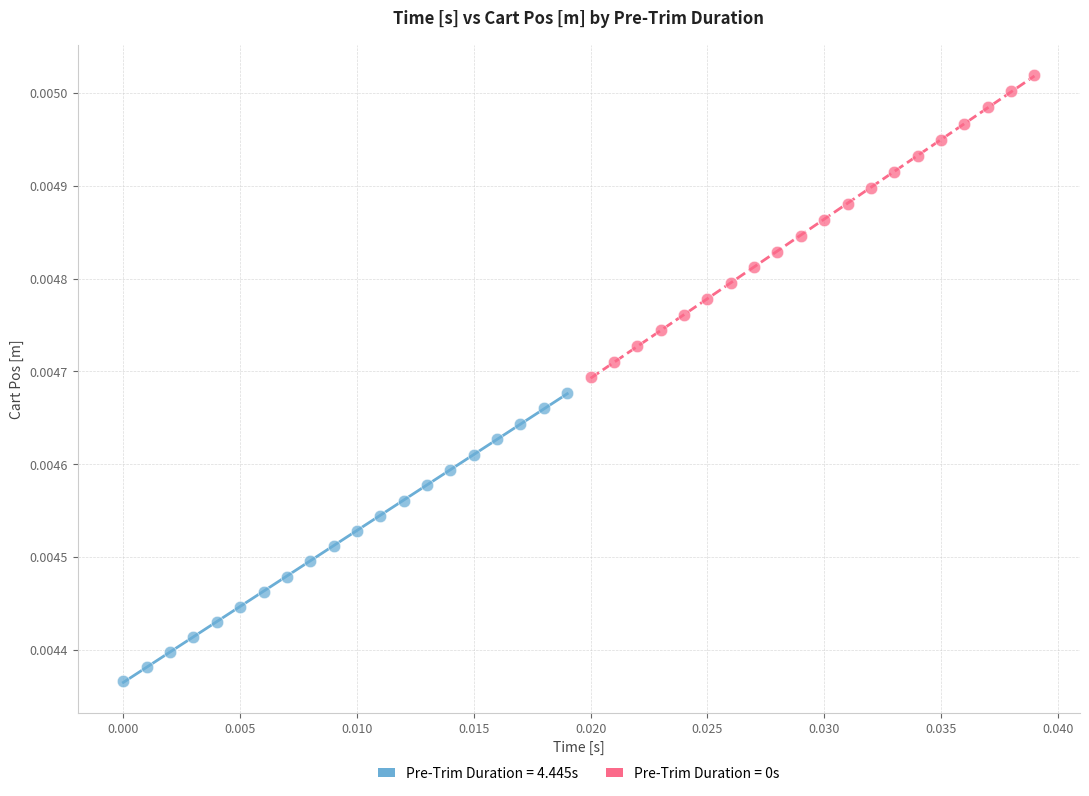

Which series reaches the minimum Y coordinate?

Pre-Trim Duration = 4.445s